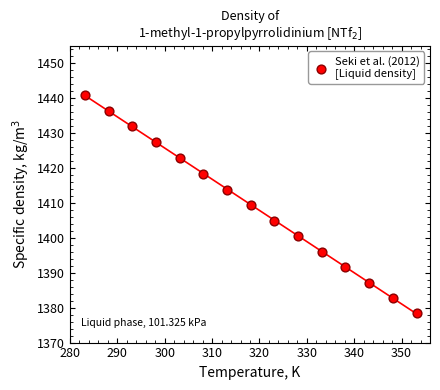

What is the range of Y values (max minus min)?

62.4